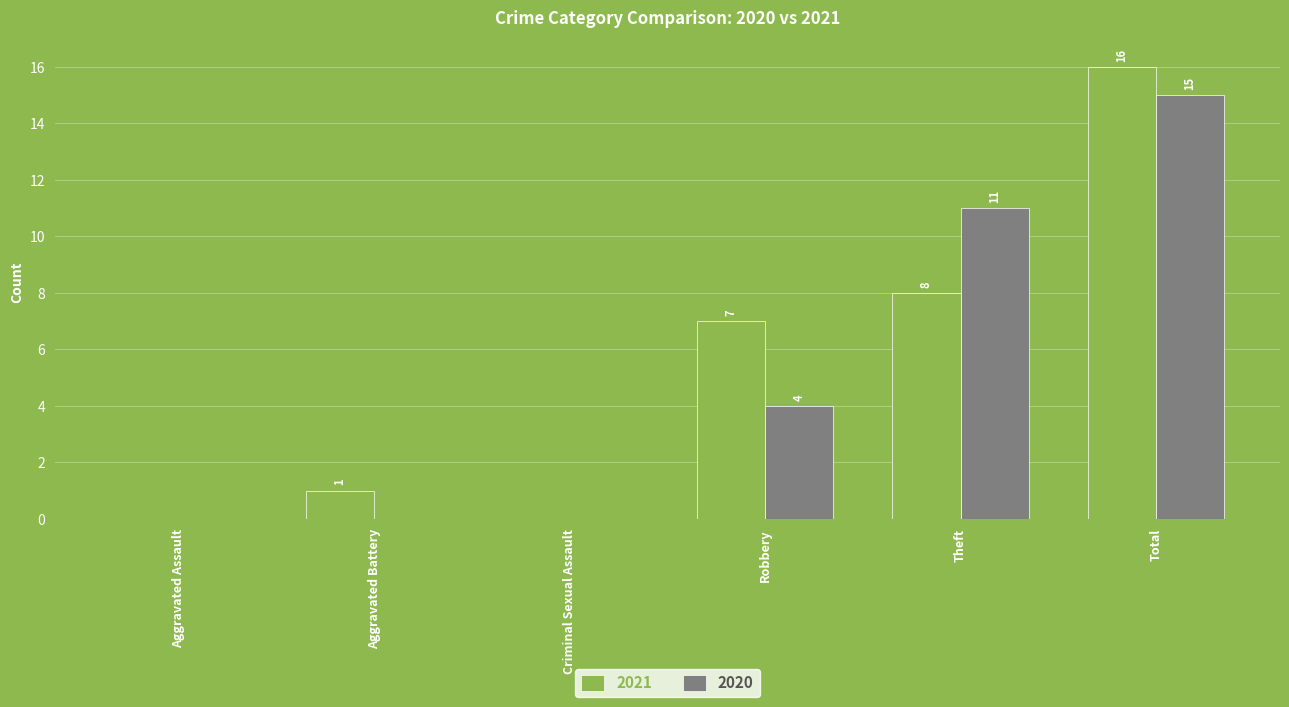

Does the chart contain stacked bars?

No